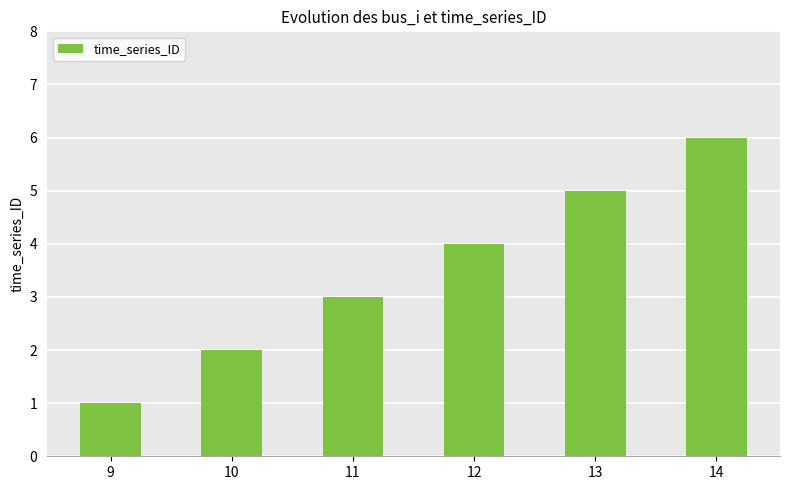

What is the average value?

4